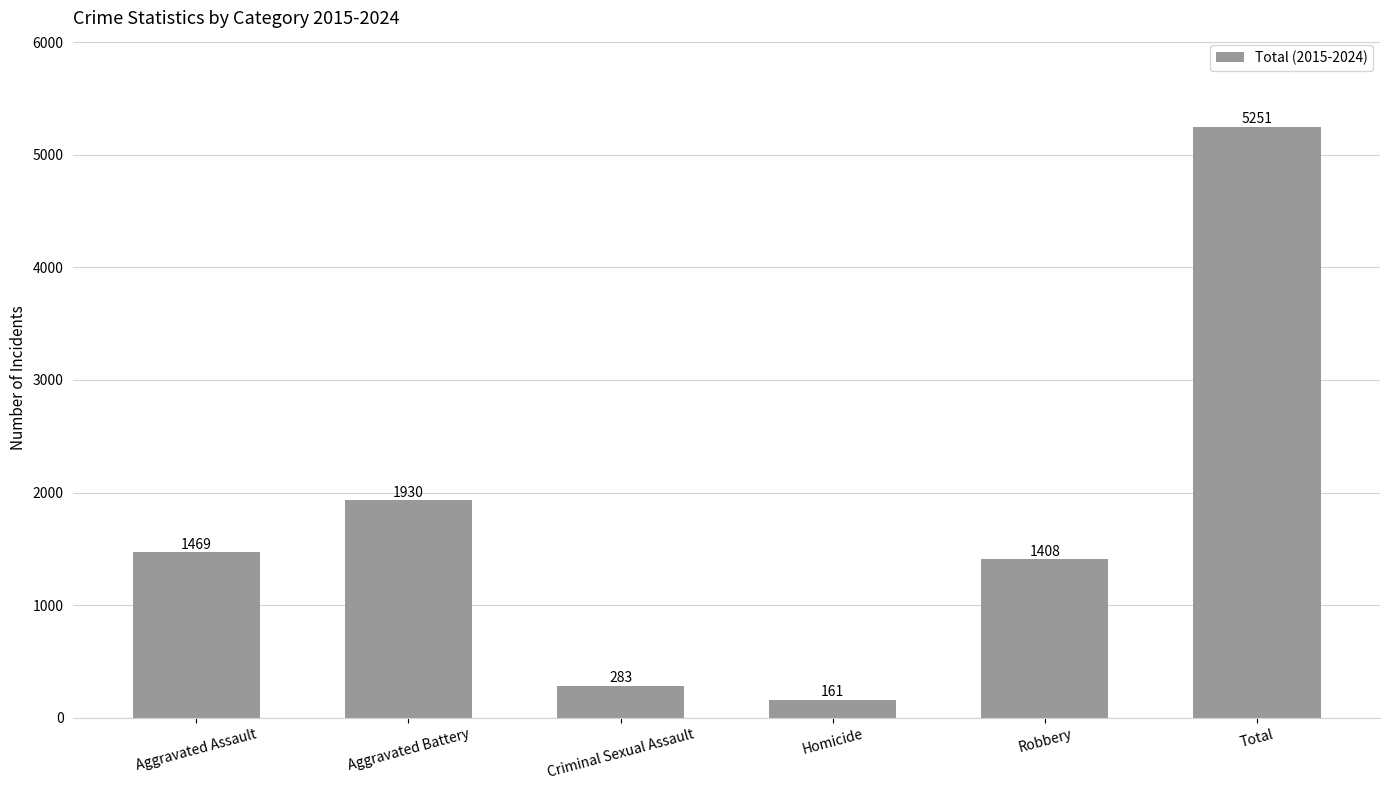

What is the difference between the second highest and second lowest values?

1647